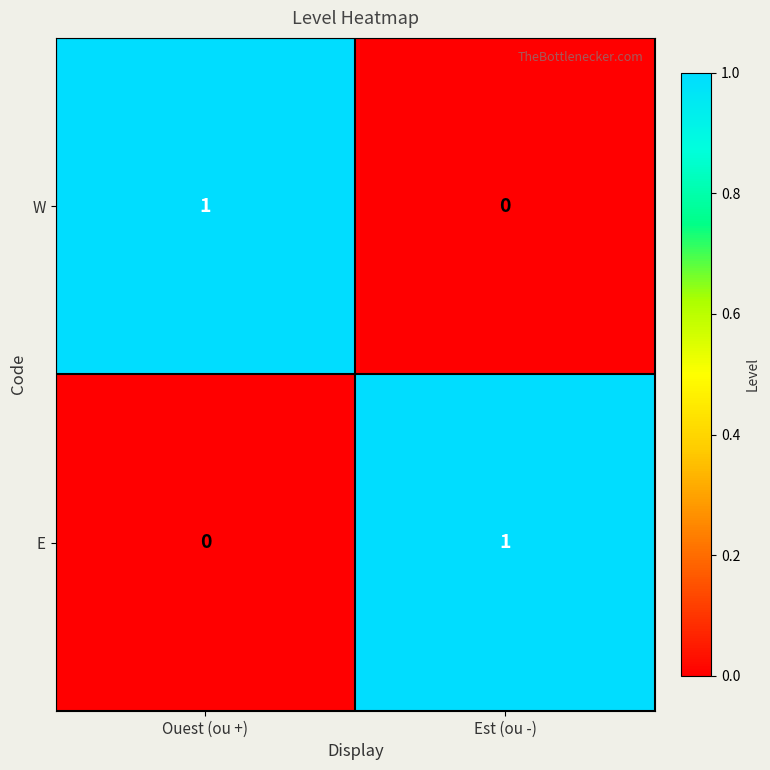

The E series shows 0 at Ouest (ou +). True or false?

True